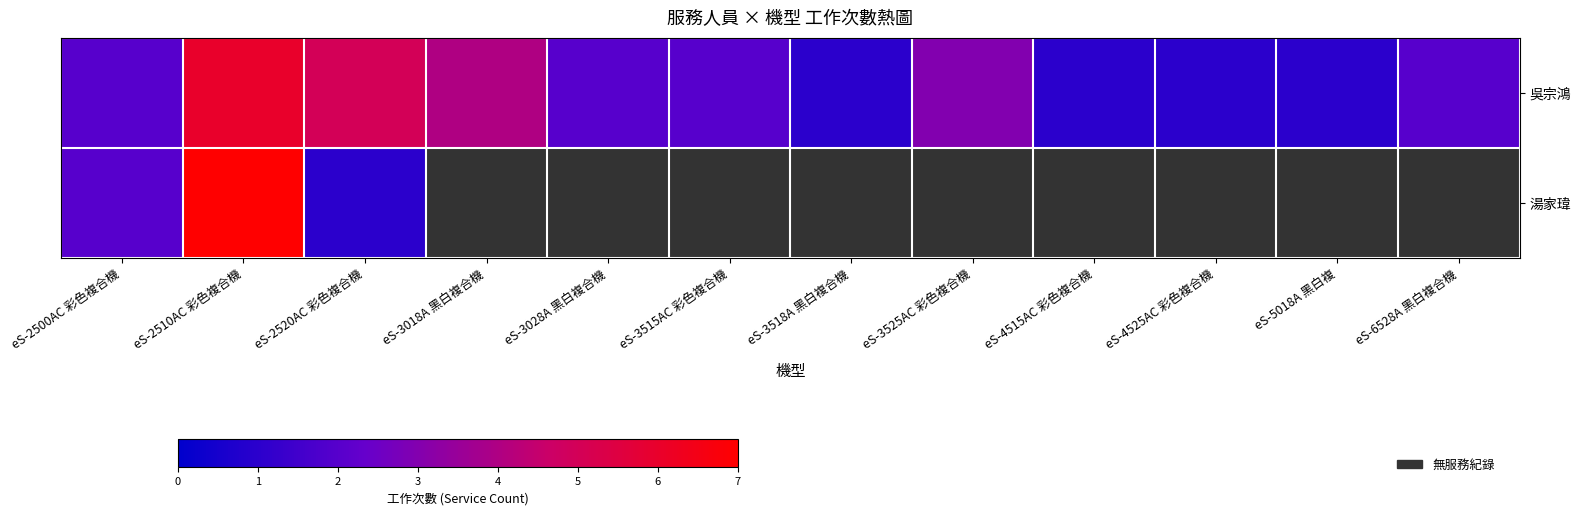

Is the value of 湯家瑋 at eS-3018A 黑白複合機 greater than the value of 吳宗鴻 at eS-4515AC 彩色複合機?

No